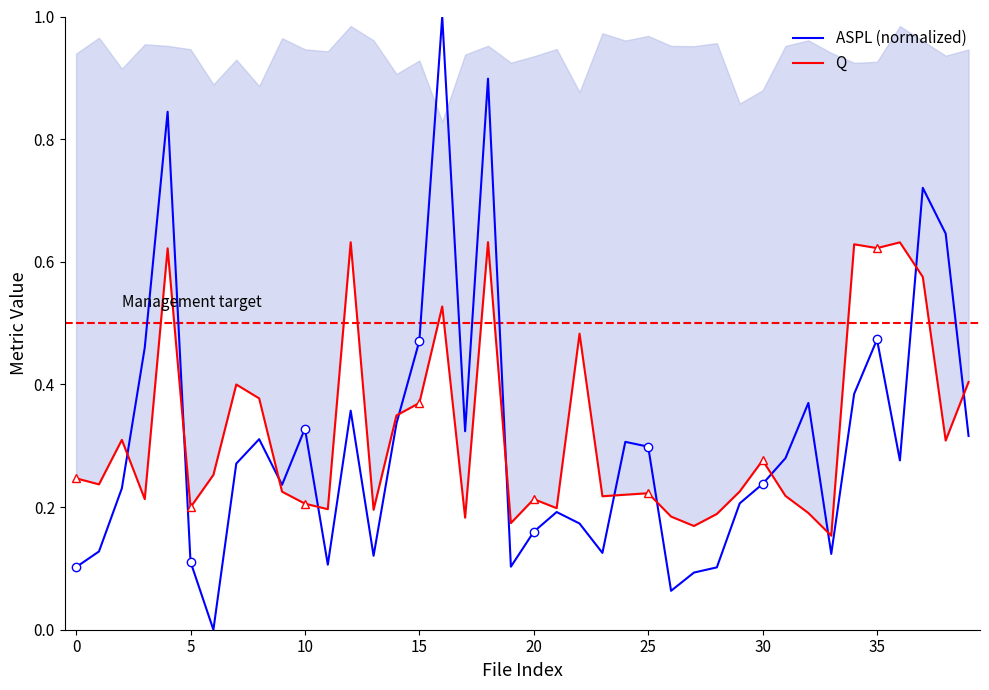

Rank the series at 29 from highest to lowest value.

Q, ASPL